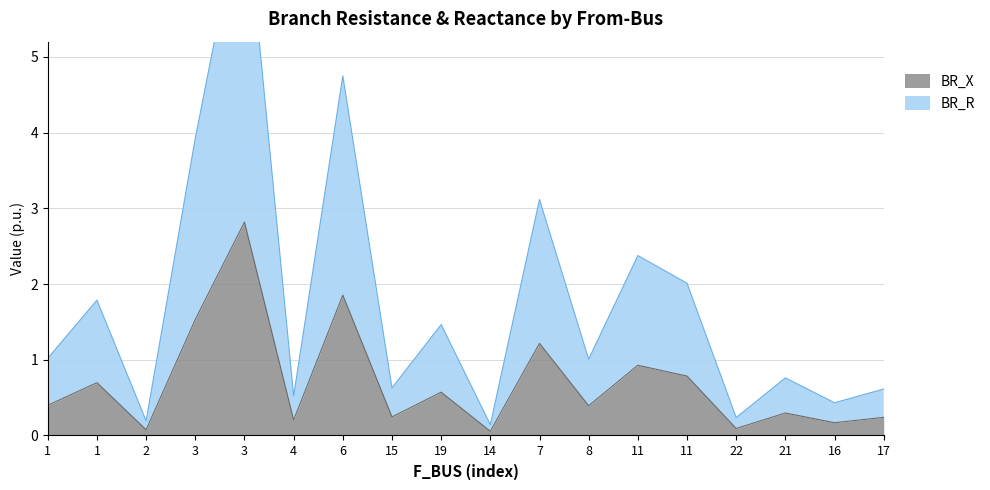

How many lines are shown in the chart?

2